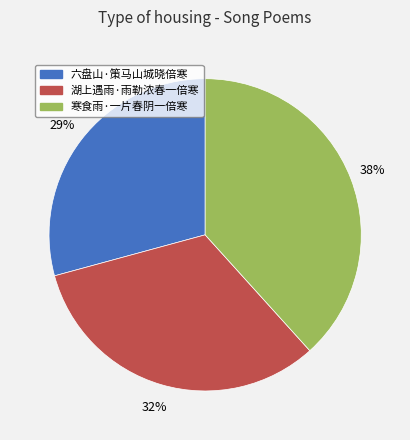

Is there a majority slice in this chart?

No